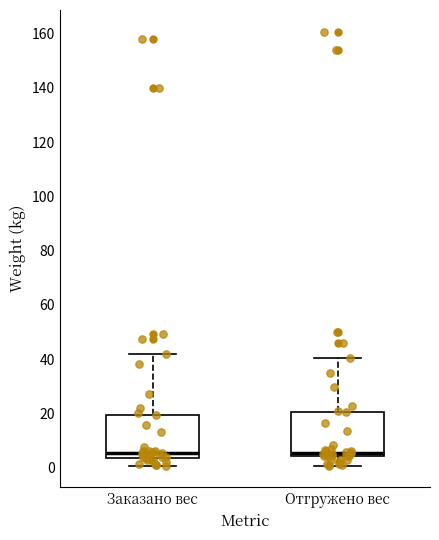

Reading left to right, transcribe this box plot: for each box, give where its median line is, the range the box spans, and where its two whiskers end, as read against the y-axis. The values are not printed on the chart, so give them approximately, as read against the axis.

Заказано вес: median 6, box 4 to 20, whiskers 0 to 42
Отгружено вес: median 6, box 4 to 20, whiskers 0 to 40